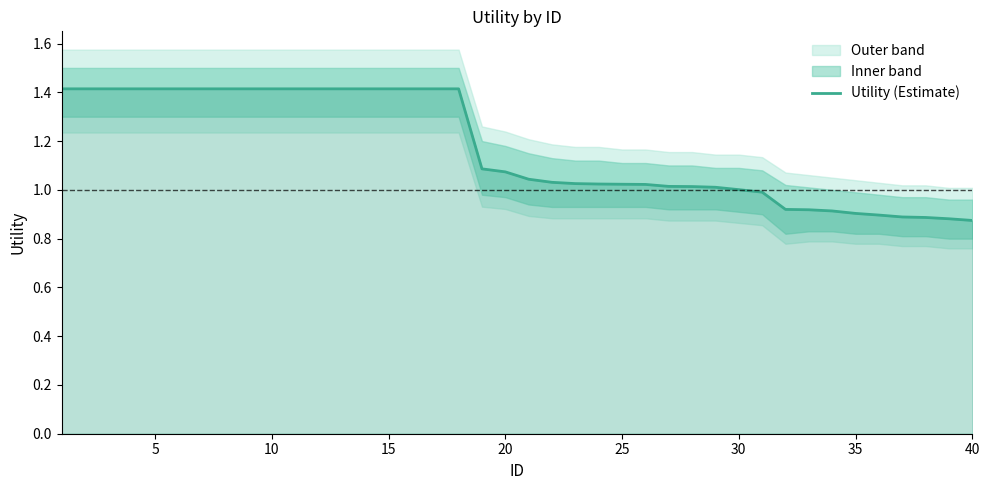

What is the difference between the maximum and minimum values?

0.5